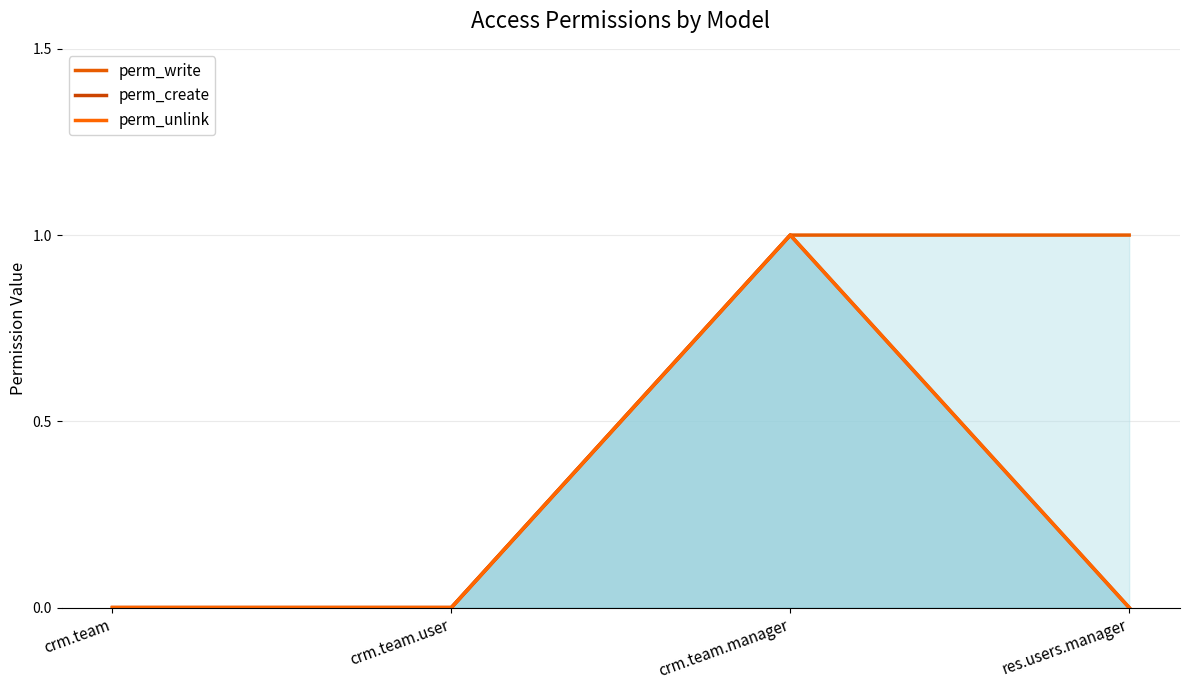

Does the chart display data point markers on the line(s)?

No